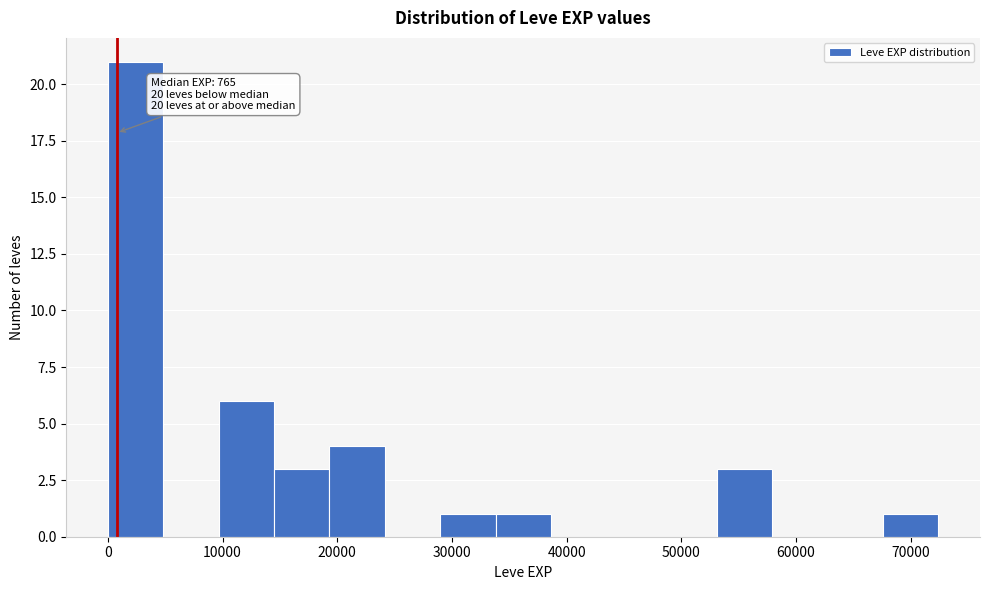

Which range on the x-axis has the tallest bar?

0 to 5000